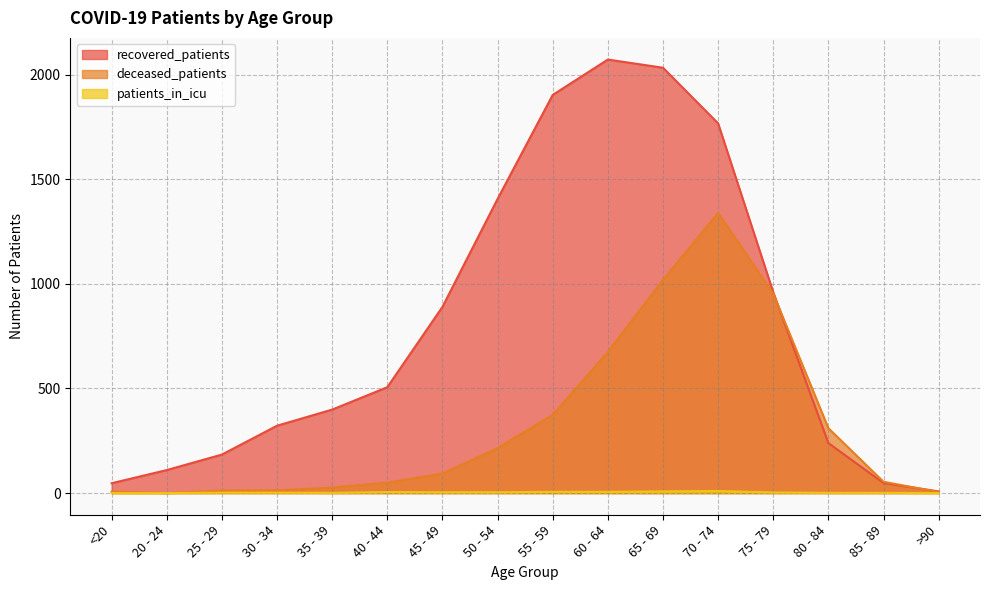

Is it true that recovered_patients equals 1903 at 55 - 59?

True